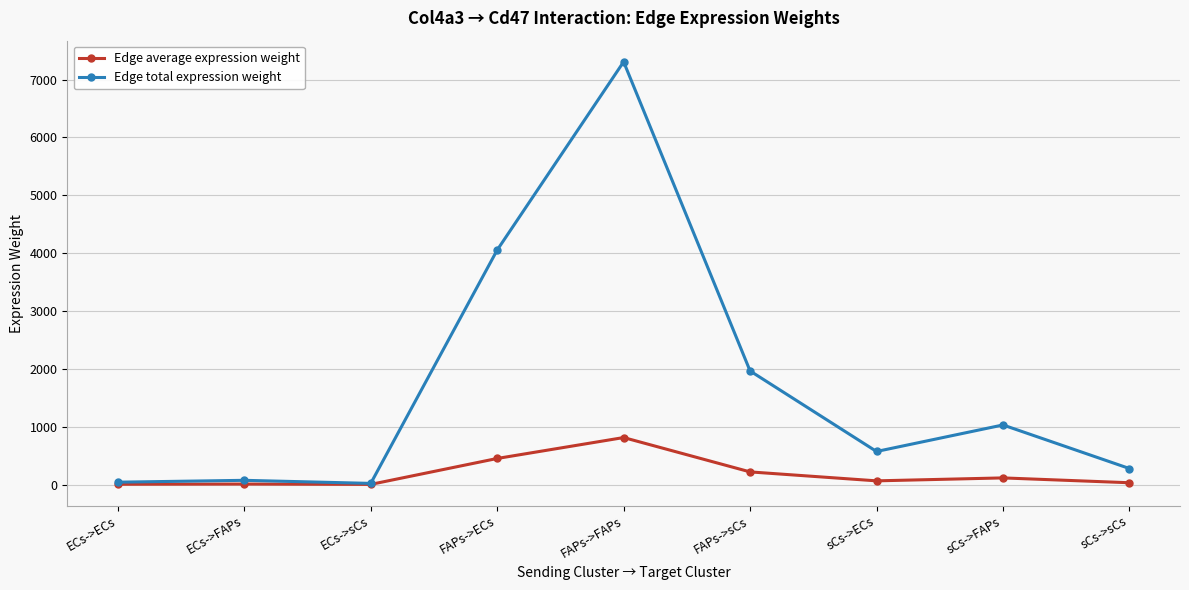

Between ECs->sCs and sCs->sCs, which series saw the biggest shift?

Edge total expression weight